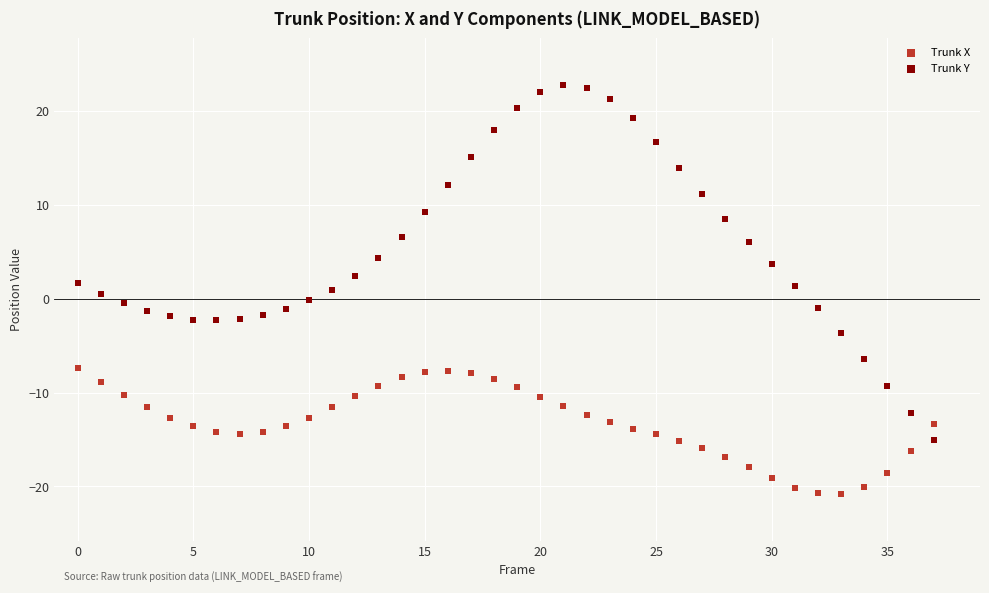

Which series has the widest spread of Y values?

Trunk Y